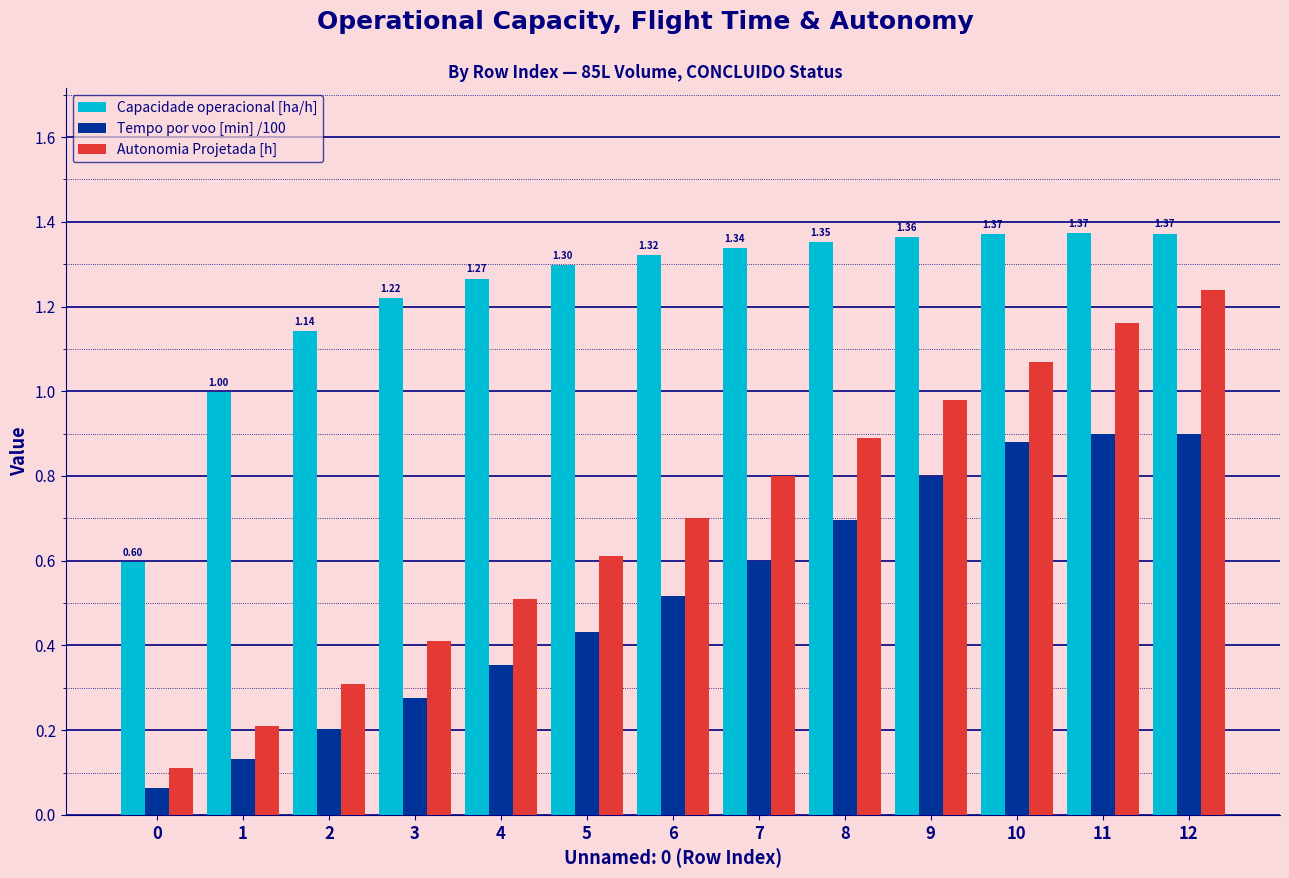

What is the sum of the Capacidade operacional [ha/h] values at 8 and 5?

2.6